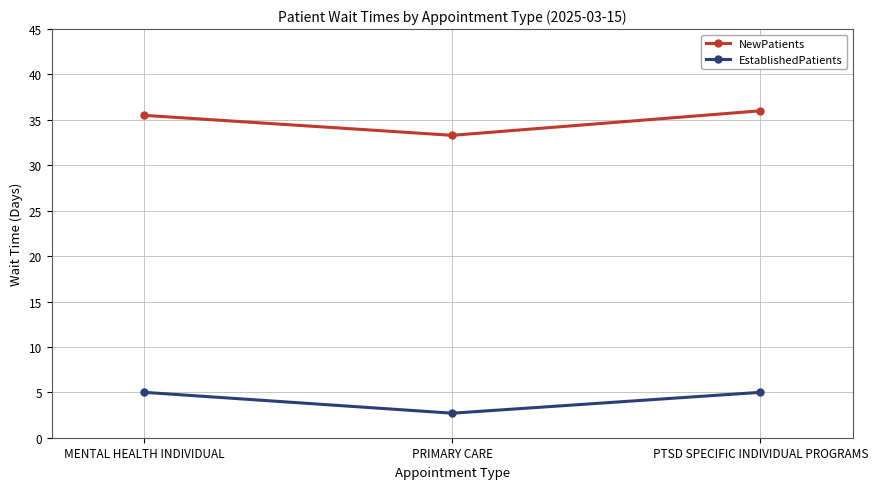

Does the chart display data point markers on the line(s)?

Yes